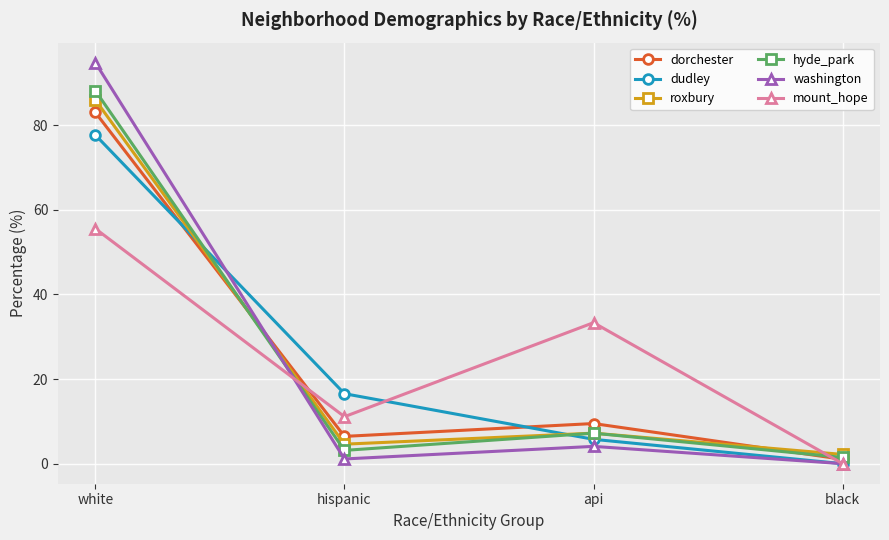

At how many categories does at least one series exceed 68?

1